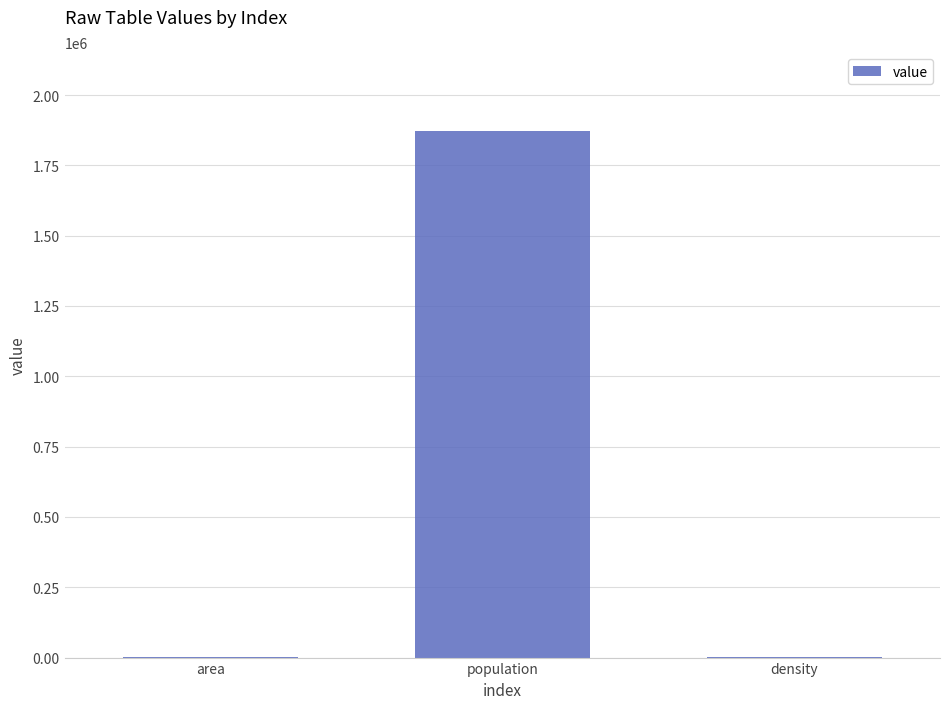

True or false: the data shows 1871960.0 at population.

True